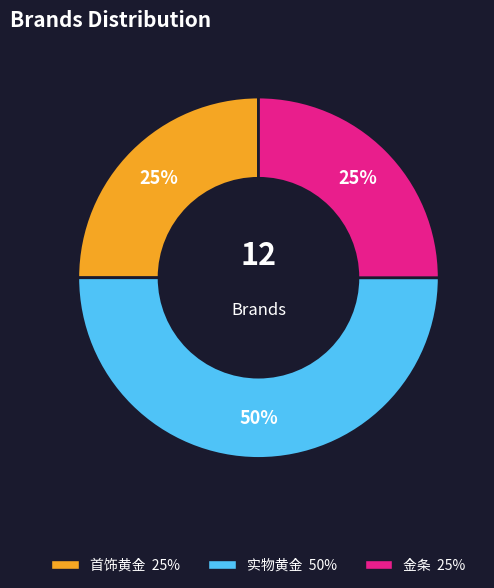

To the nearest percent, what is the average slice percentage?

33%